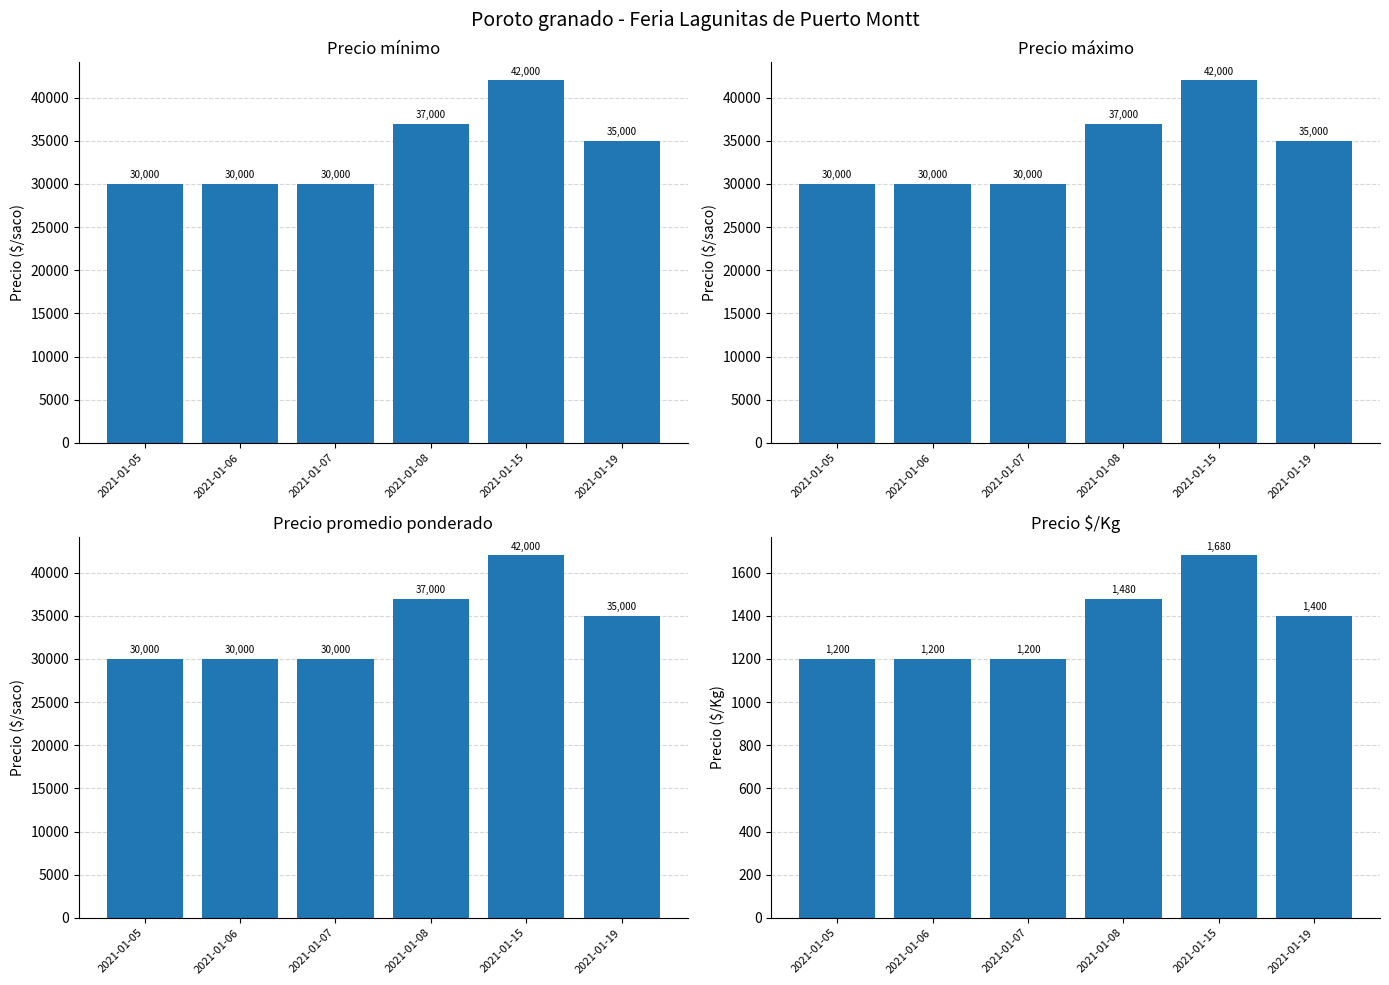

Which category has the lowest value across all series?

2021-01-05